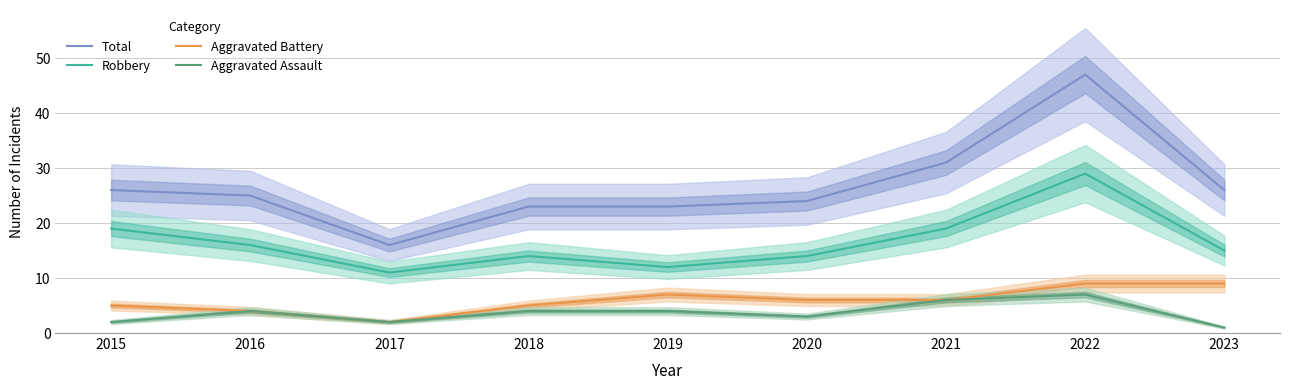

What value does the Aggravated Battery series have at 2021?

6